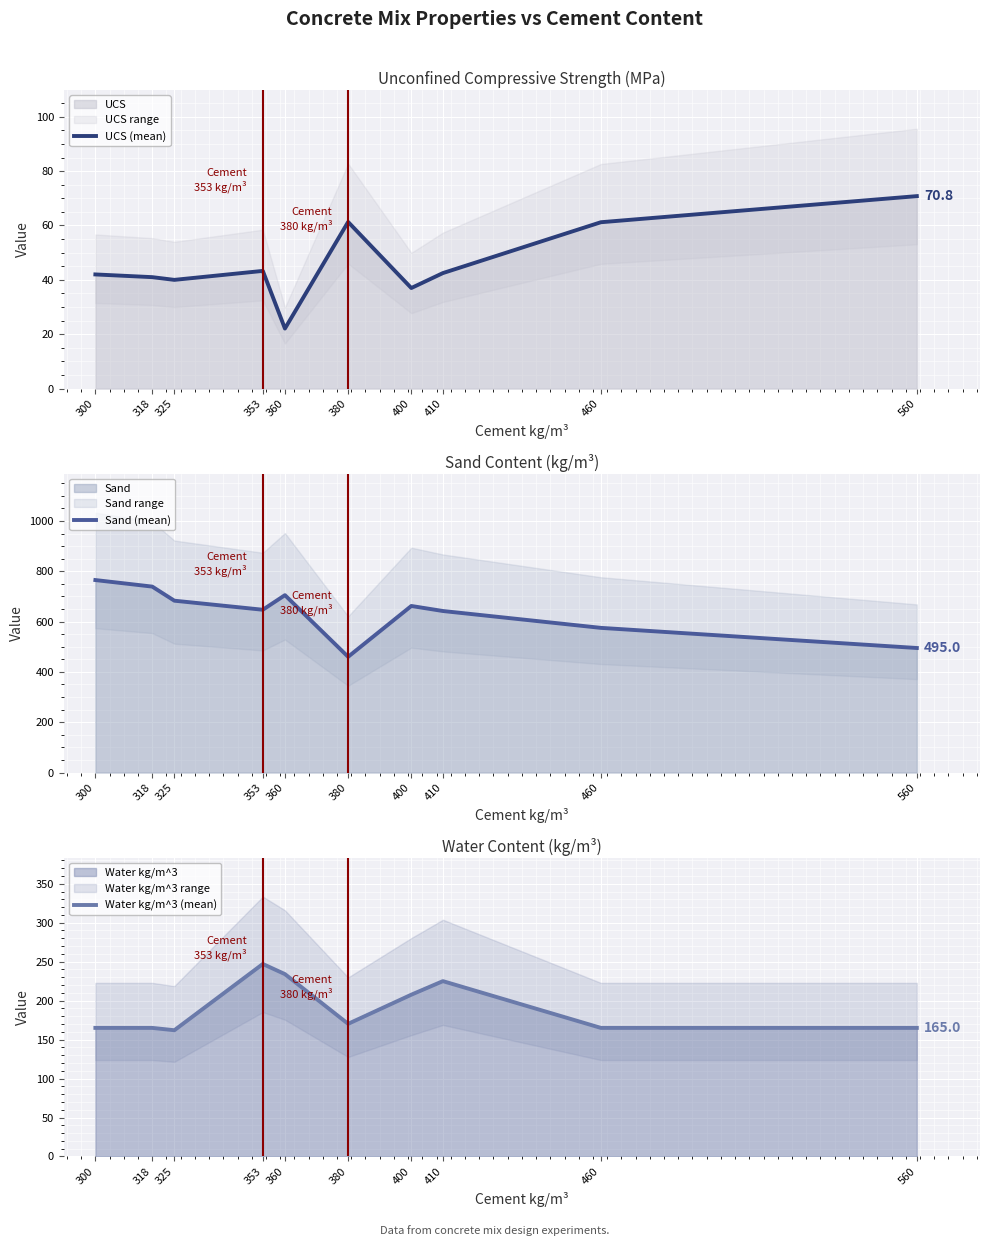

Between 460 and 560, which series saw the biggest shift?

Sand (mean)